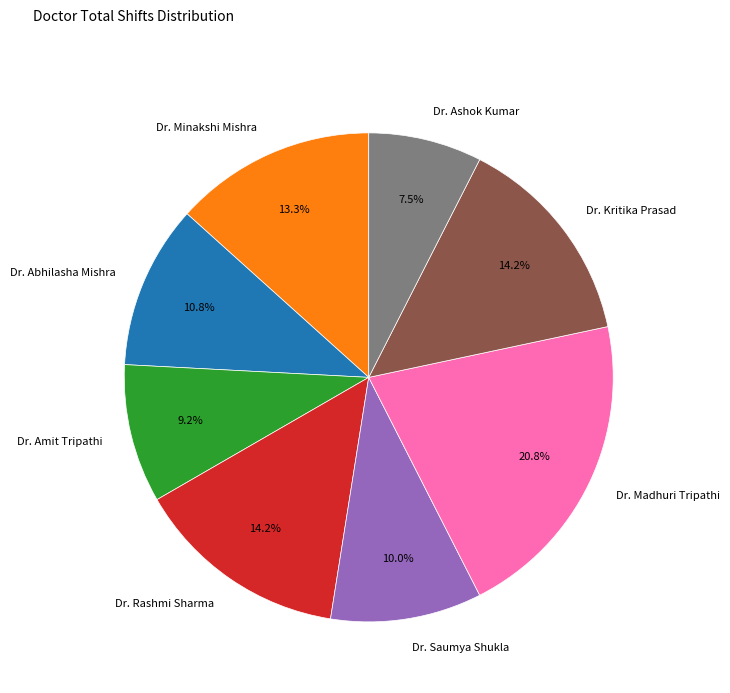

Combined, do Dr. Kritika Prasad and Dr. Amit Tripathi account for over 50%?

No